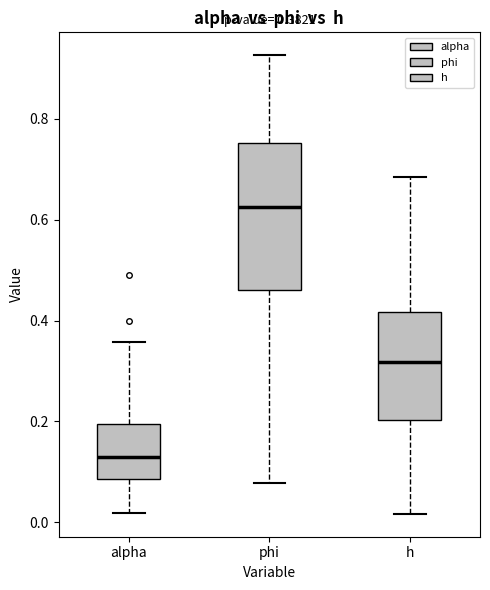

Which box has the highest median line?

phi